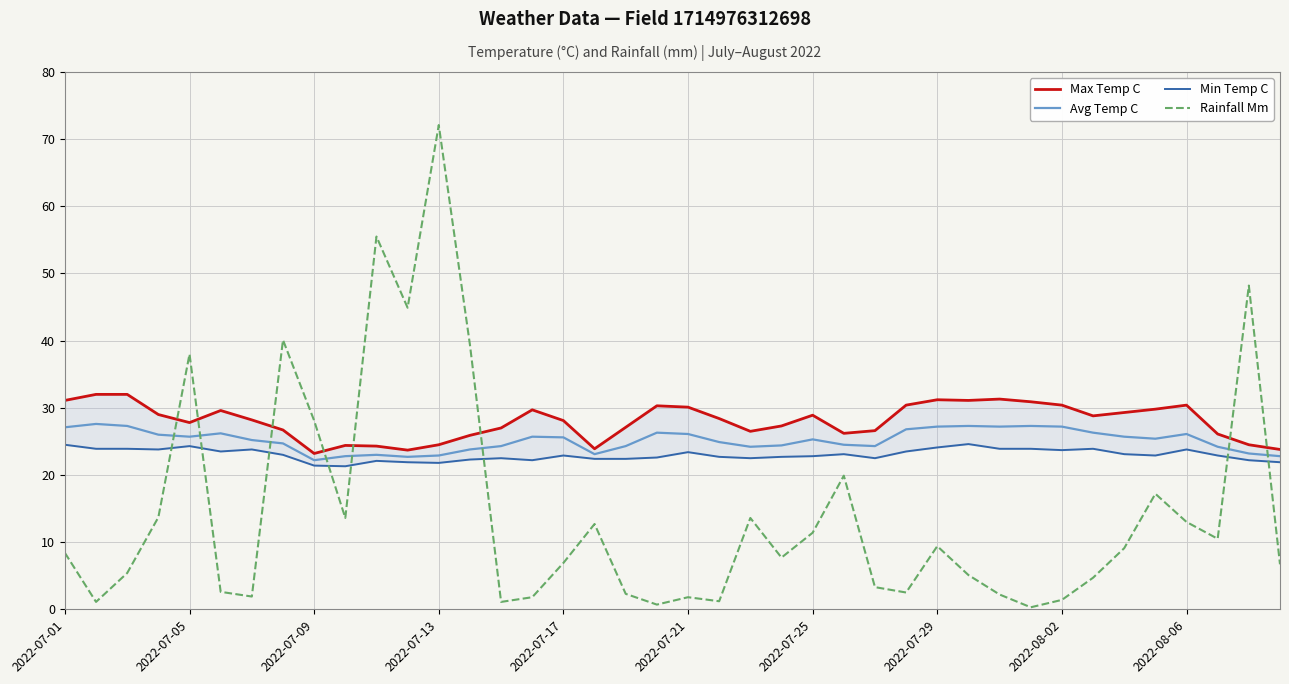

After their last crossing, which series has the higher values: Rainfall Mm or Max Temp C?

Max Temp C